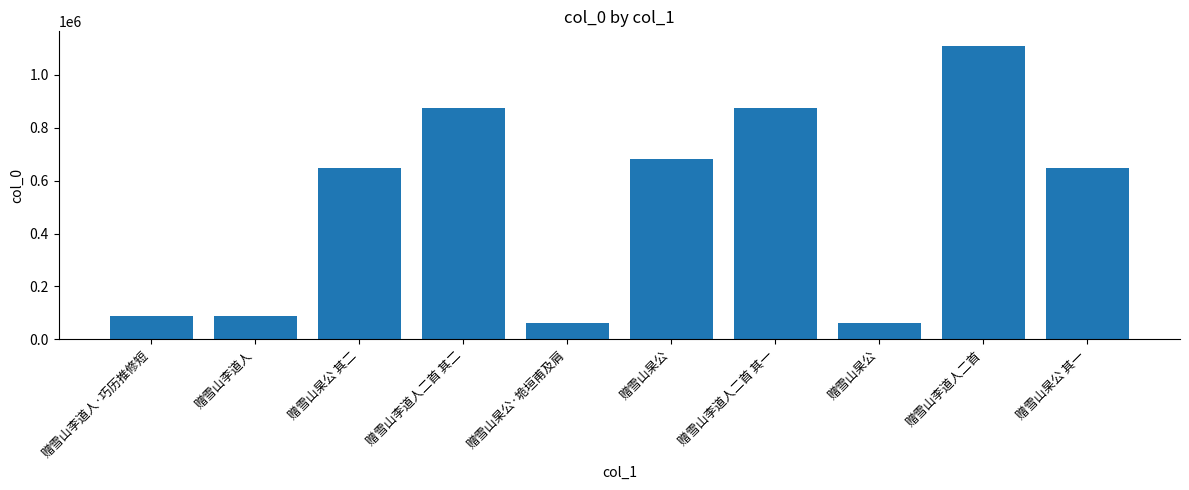

How many values are below 646642?

5